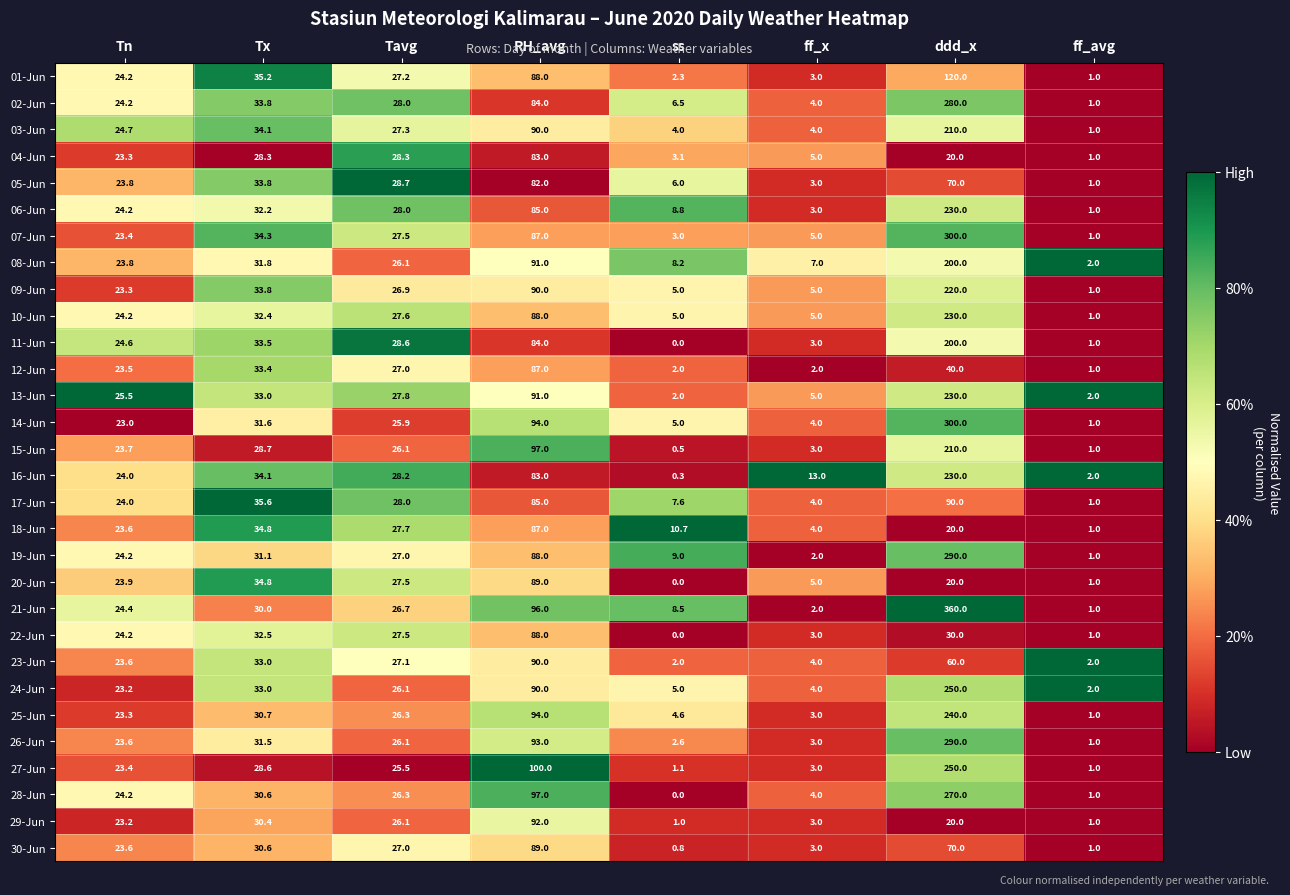

What is the total value across all series at ff_x?

121.0